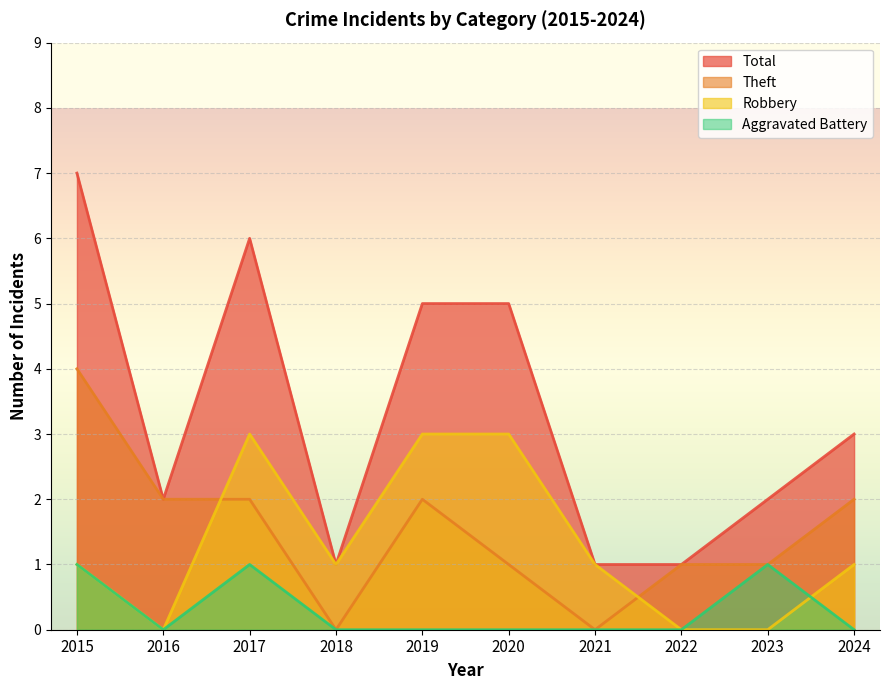

Which series has the widest spread of values?

Total